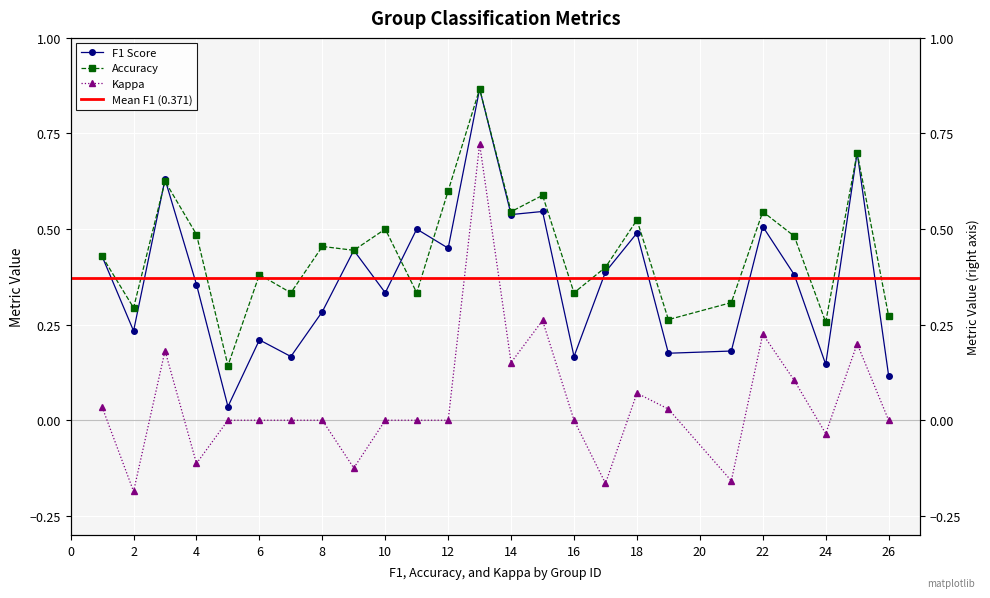

Rank the series by their maximum value, from lowest to highest.

kappa, f1, accuracy